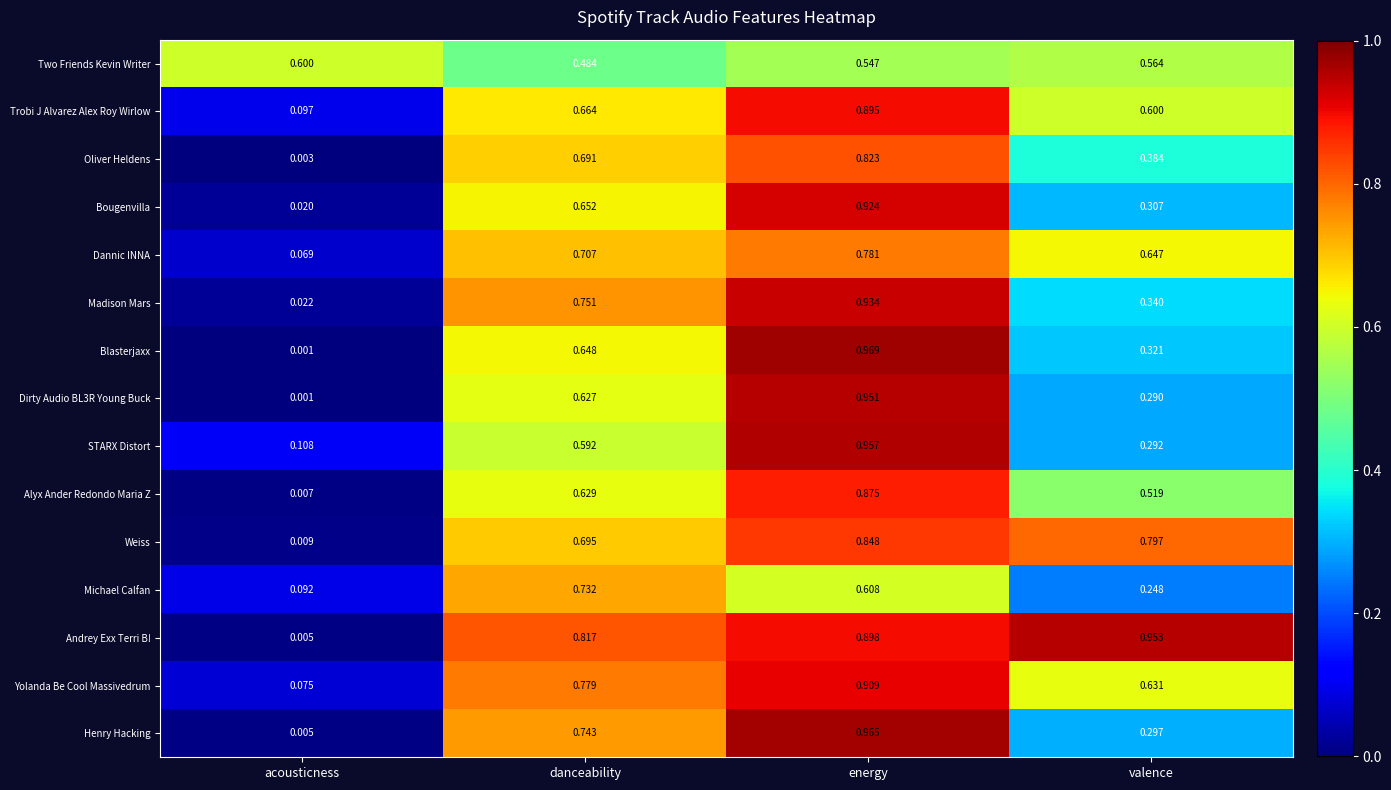

Which series has the widest spread of values?

Blasterjaxx